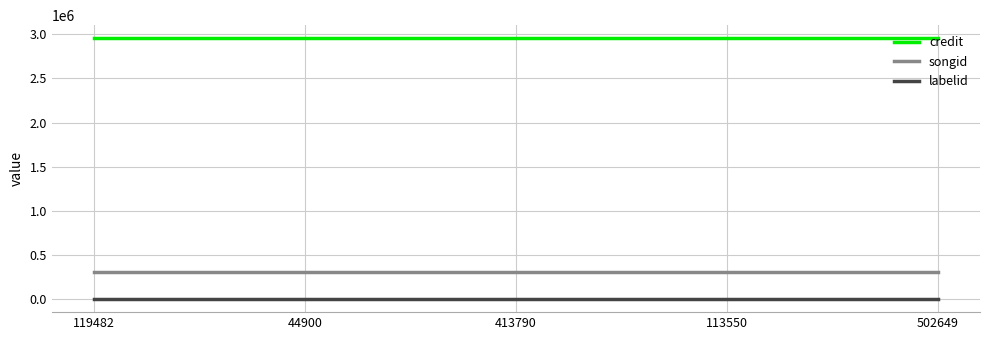

True or false: songid and labelid intersect in this chart.

False